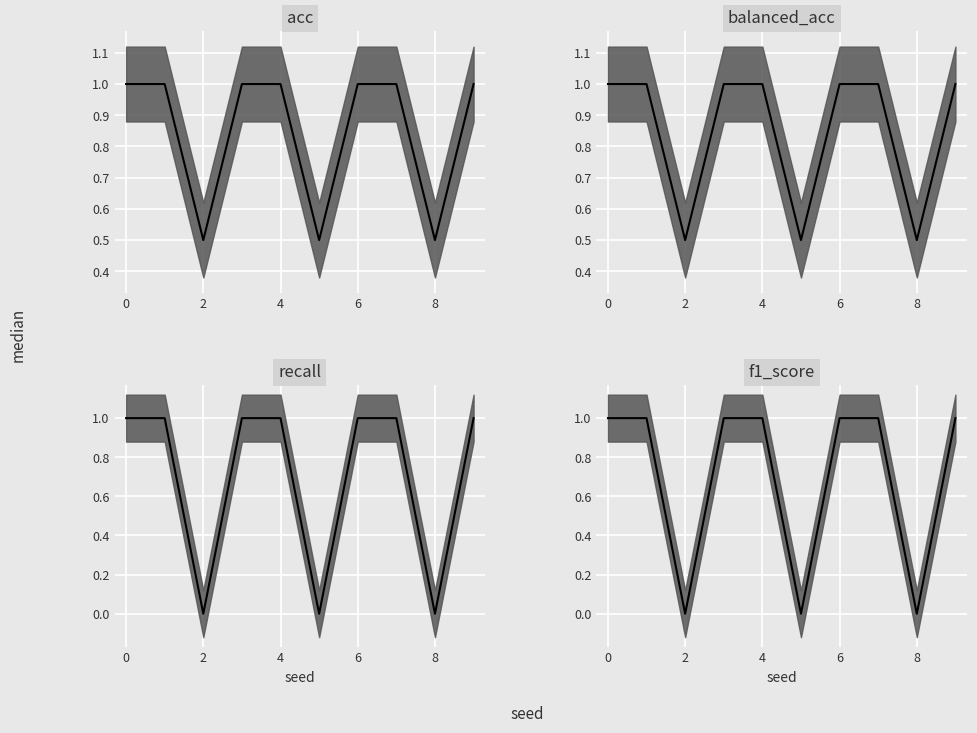

What is the approximate value of recall at 1?

1.0